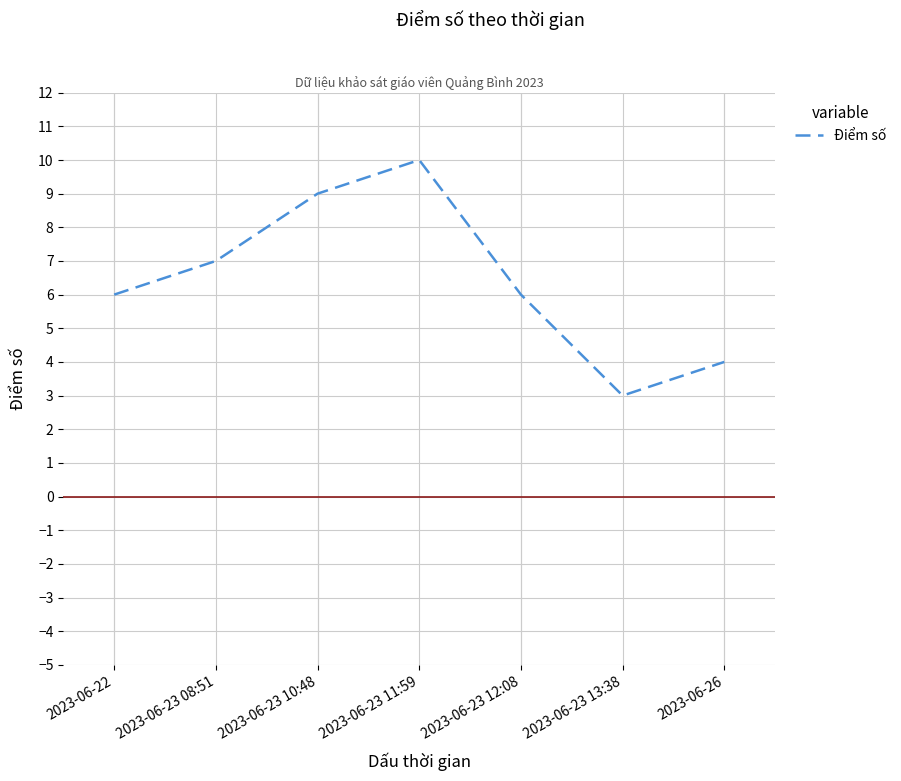

The chart shows a value of 7 at 2023-06-23 08:51. True or false?

True